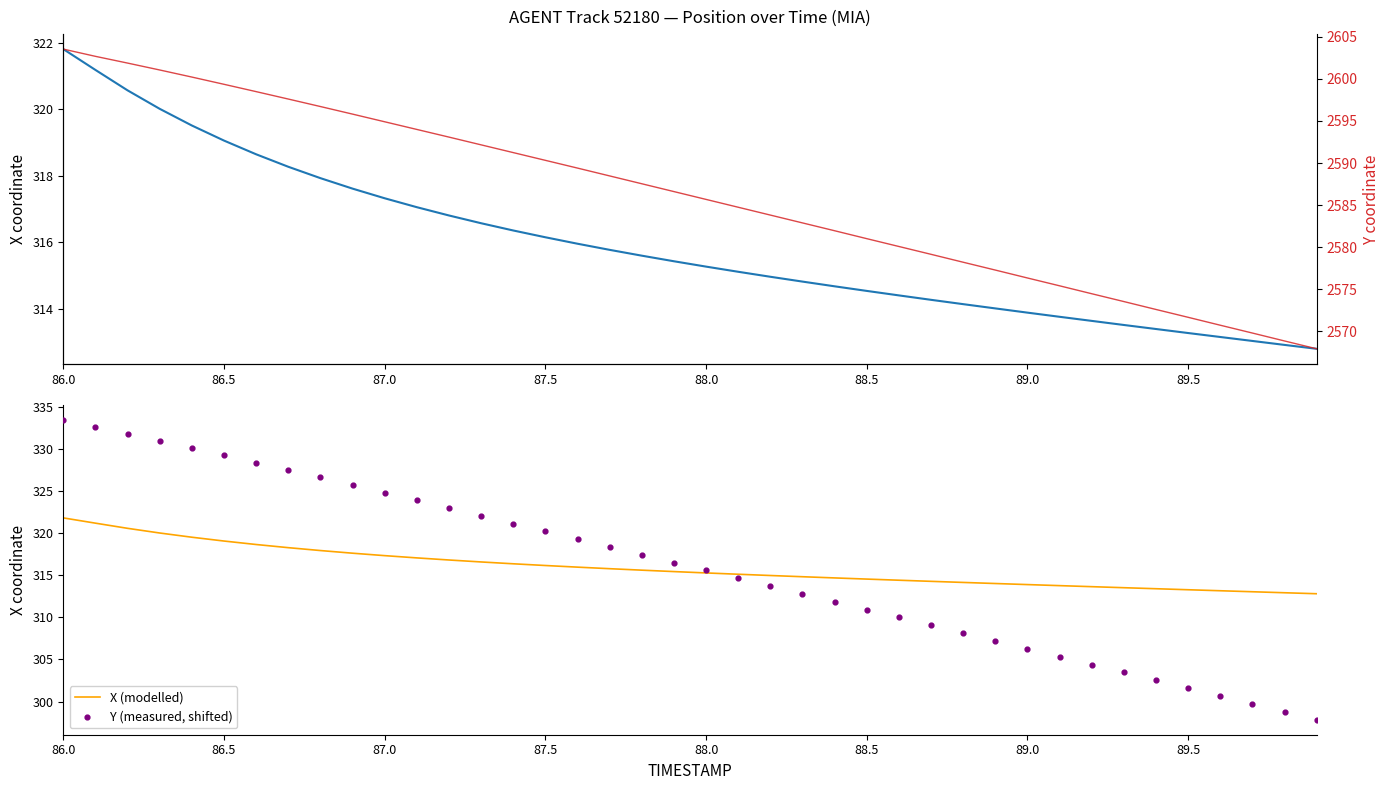

Which series has the largest total across all categories?

Y coordinate